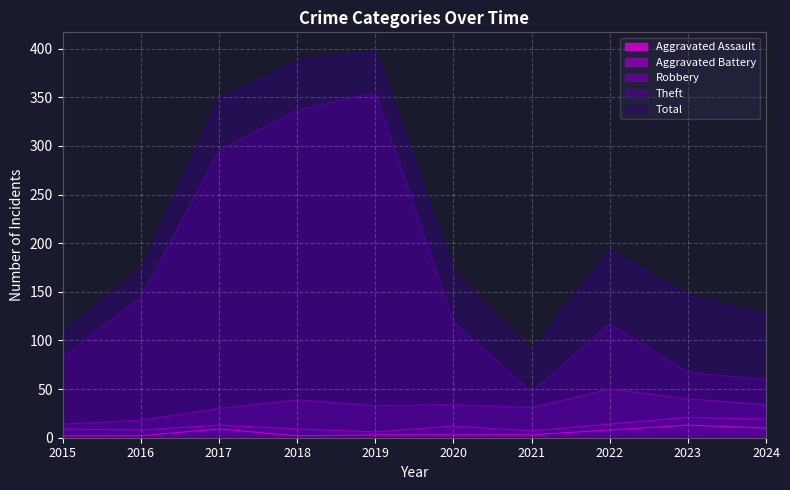

How many series are shown in this chart?

5